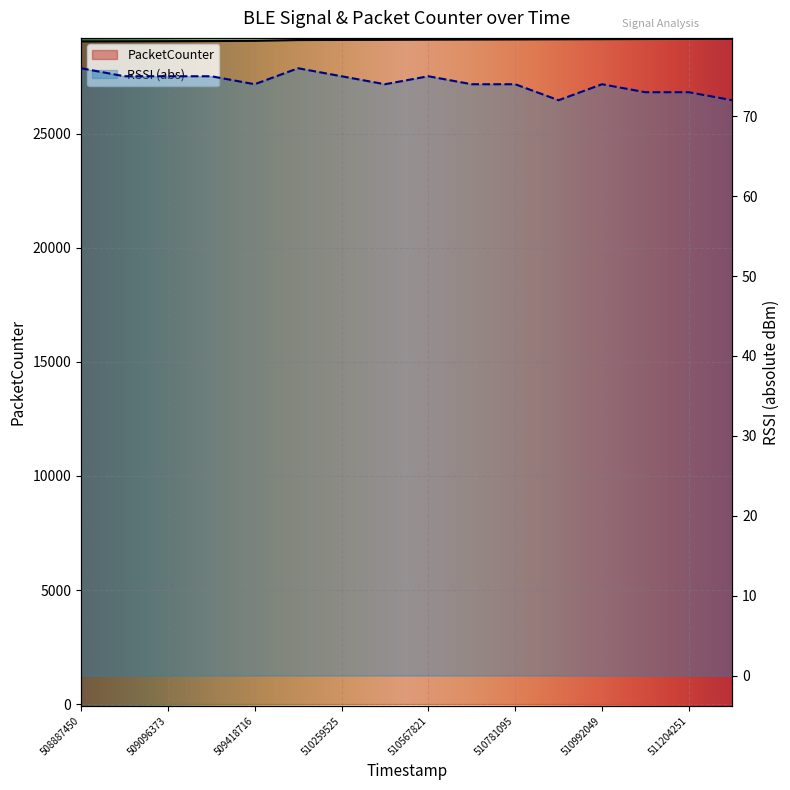

What is the approximate value of PacketCounter at 511312425?

29163